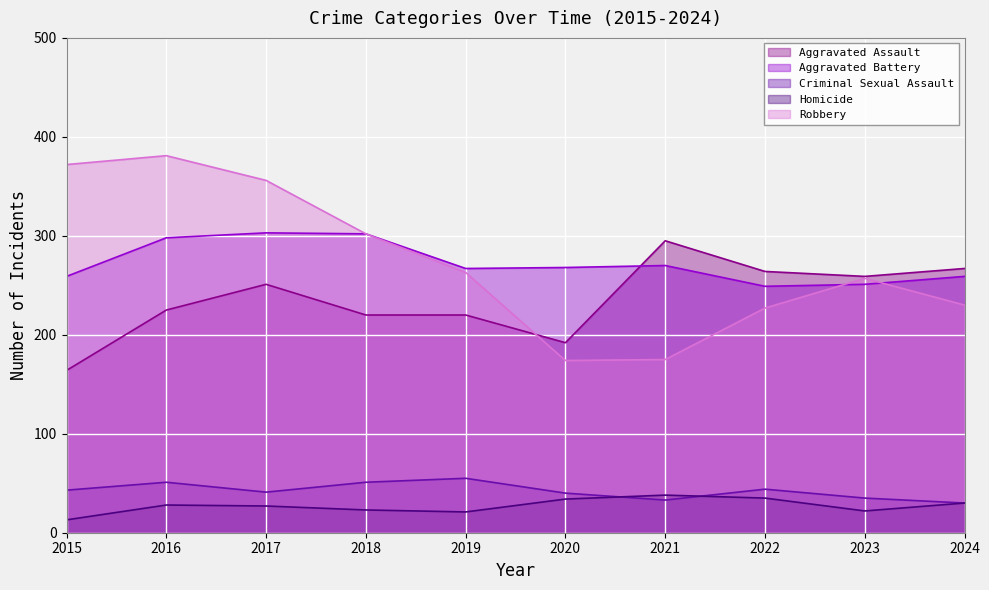

How many data points in Homicide are above 28?

4